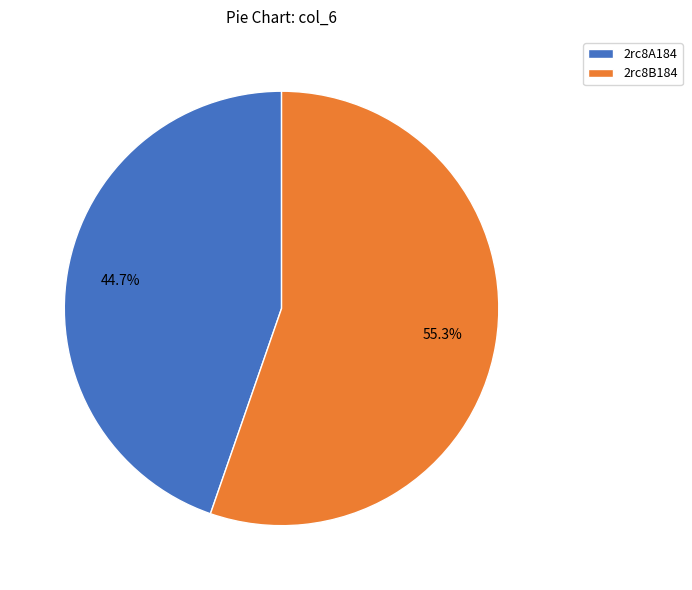

To the nearest percent, what portion does 2rc8A184 represent?

45%